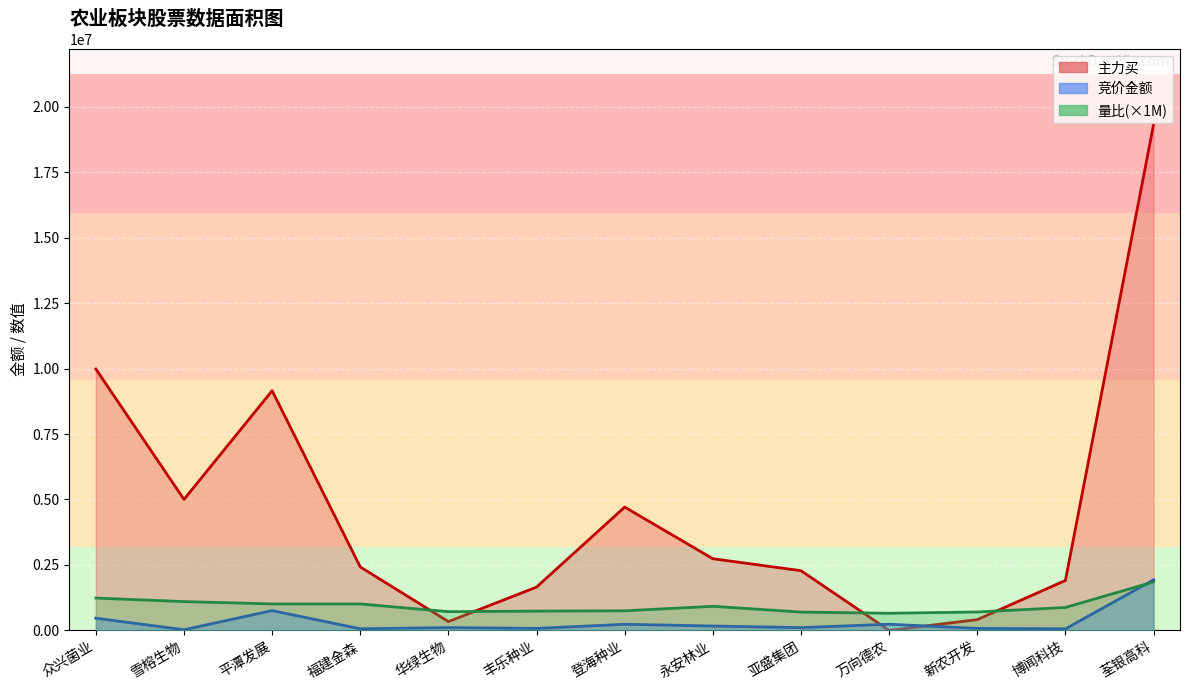

What position from the right is 万向德农?

4